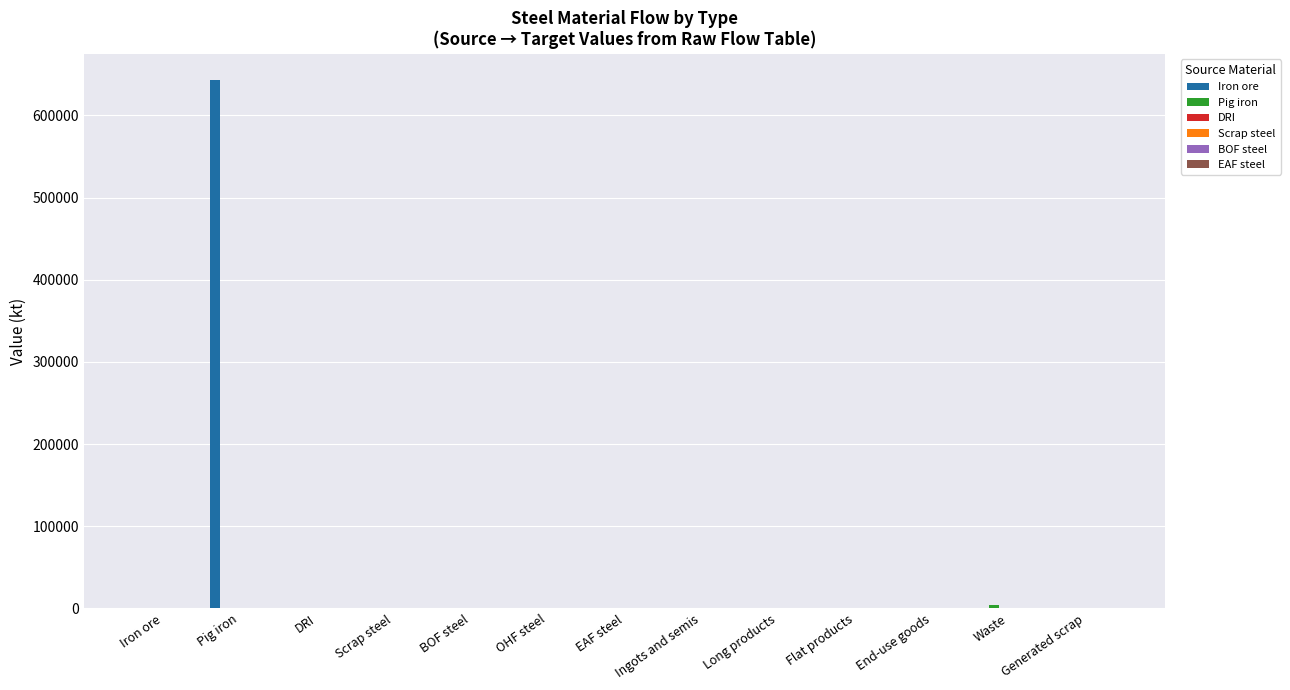

List the series in order of their peak value, lowest first.

DRI, Scrap steel, BOF steel, EAF steel, Pig iron, Iron ore